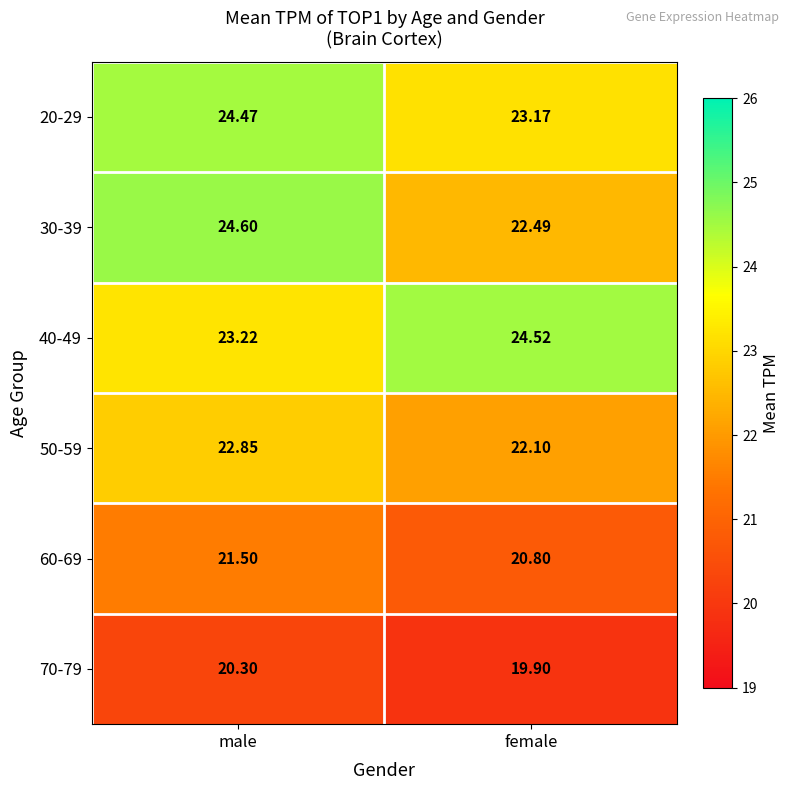

Which series has the largest range (max minus min)?

30-39